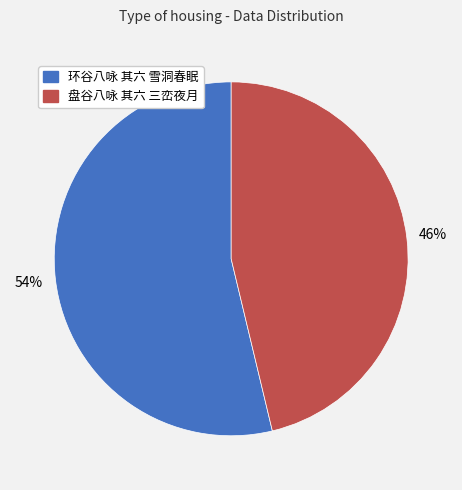

Combined, do 盘谷八咏 其六 三峦夜月 and 环谷八咏 其六 雪洞春眠 account for over 50%?

Yes